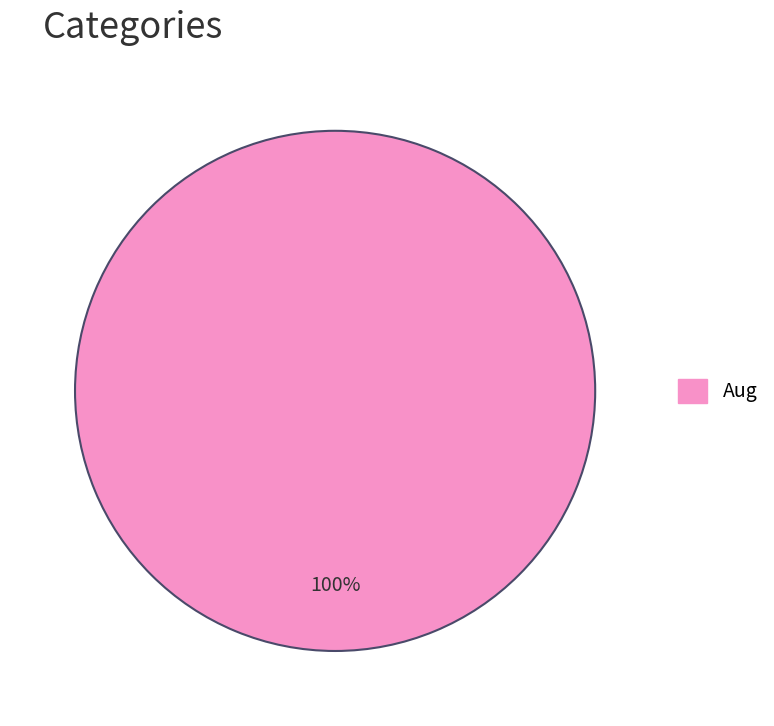

How many segments does this pie chart have?

1